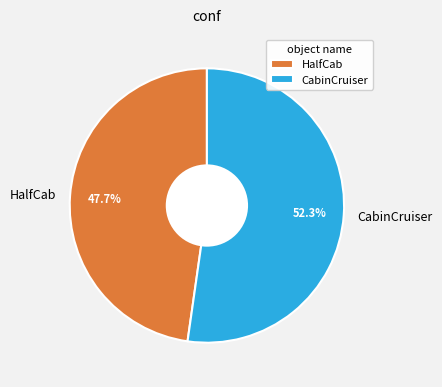

Which category has the biggest portion of the pie?

CabinCruiser